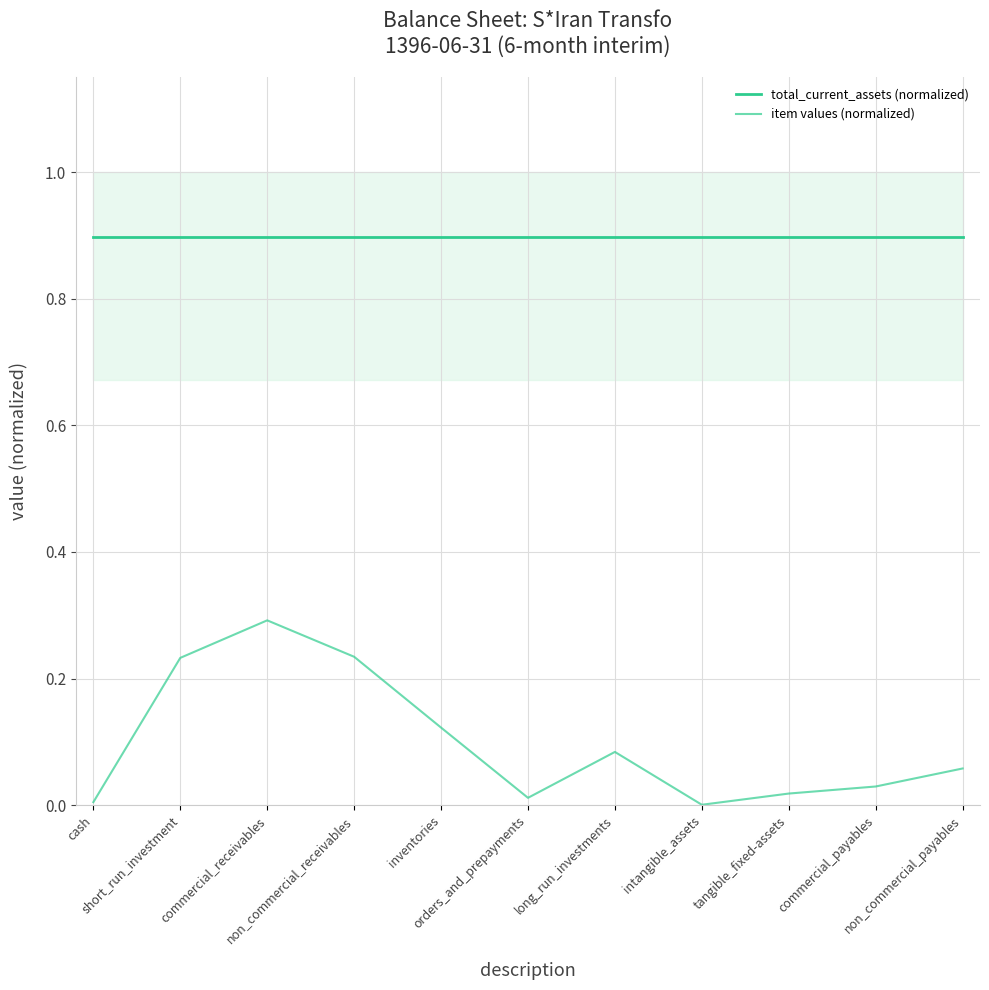

True or false: item values (normalized) and total_current_assets (normalized) intersect in this chart.

False